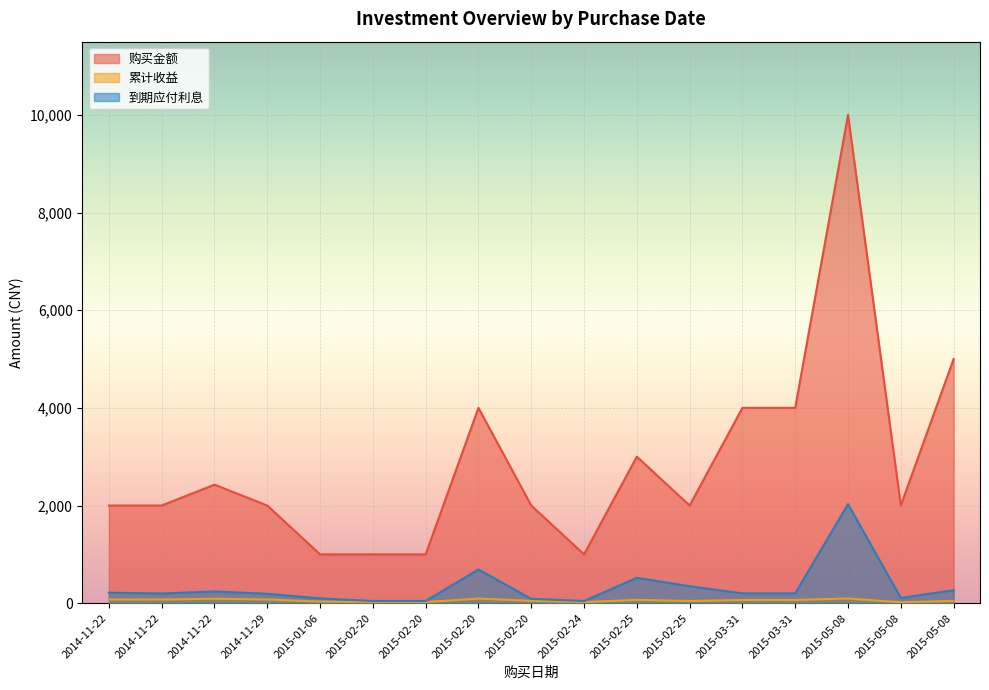

Between 2015-02-24 and 2015-02-25, which is larger?

2015-02-25